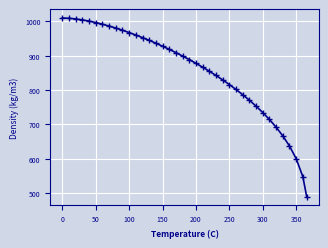

What is the minimum value shown in the chart?

490.2